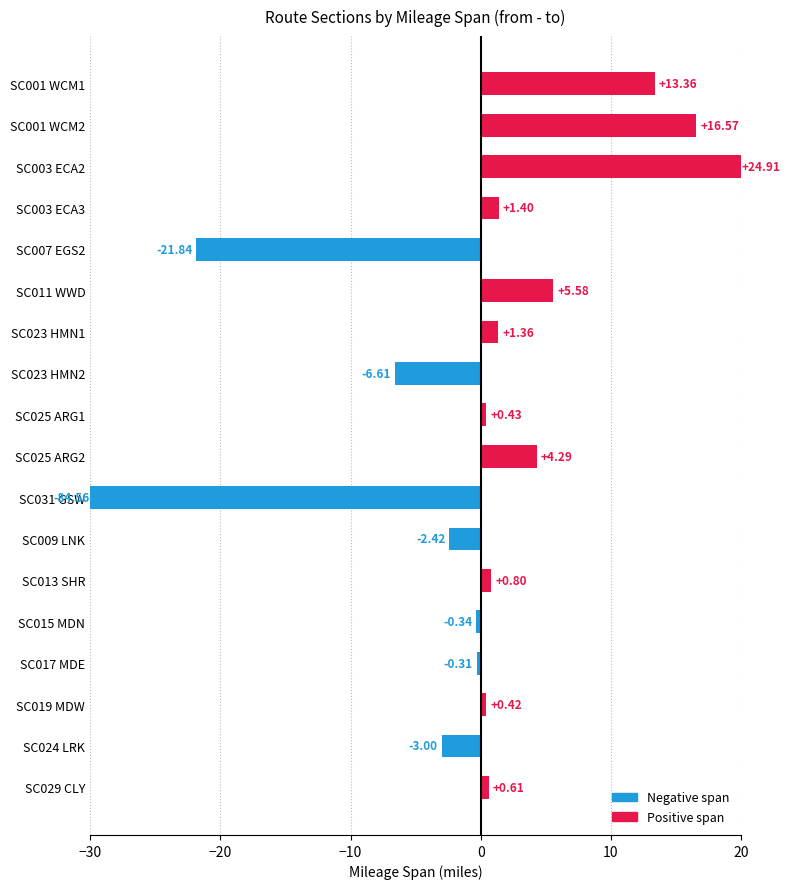

Is it true that the value at SC023 HMN2 is -6.6?

True